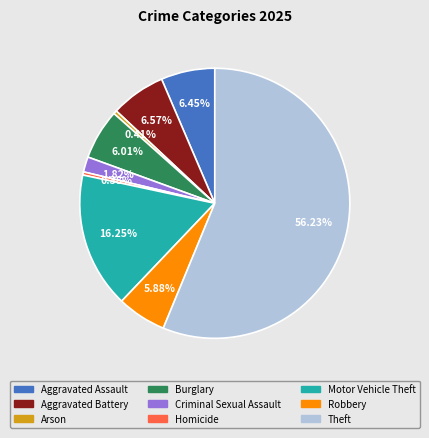

Approximately how many times larger is the value at Robbery compared to Motor Vehicle Theft?

0.4